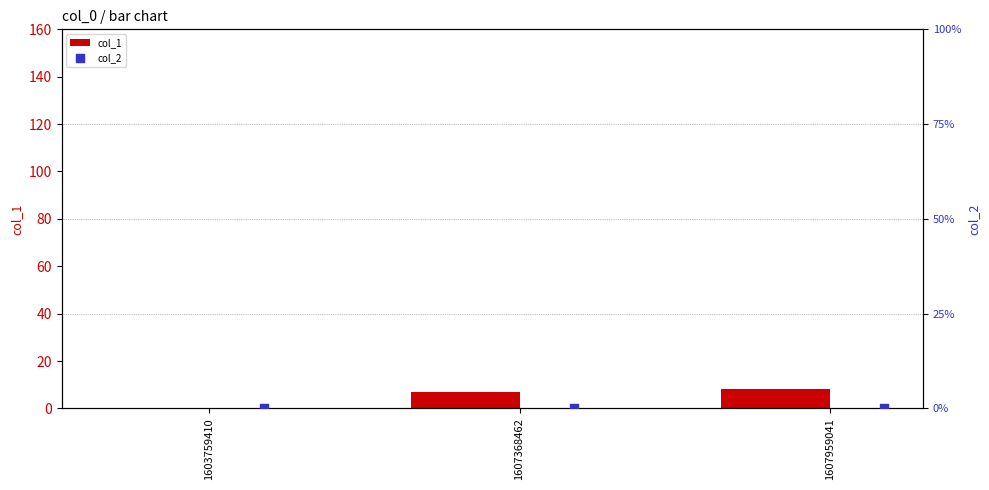

The col_1 series shows 7 at 1607368462. True or false?

True